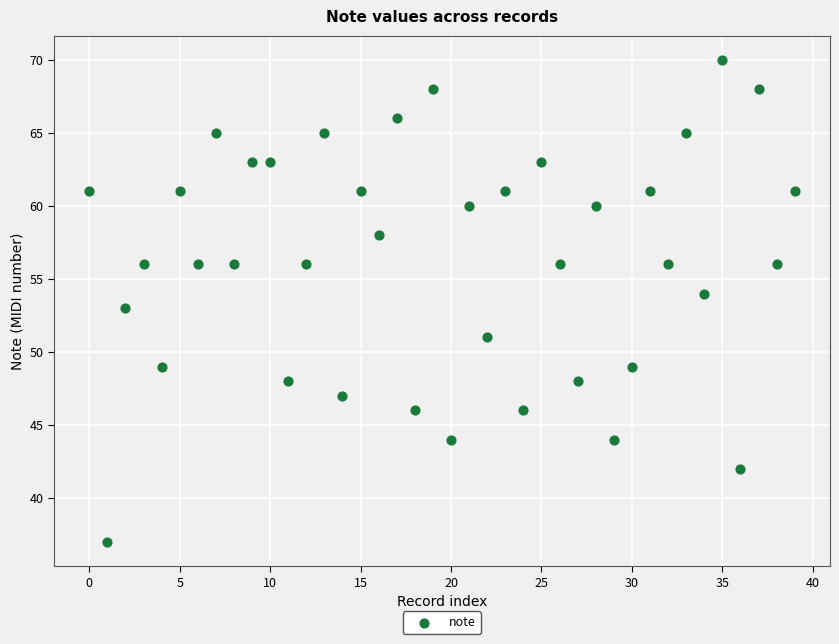

What is the range of Y values (max minus min)?

33